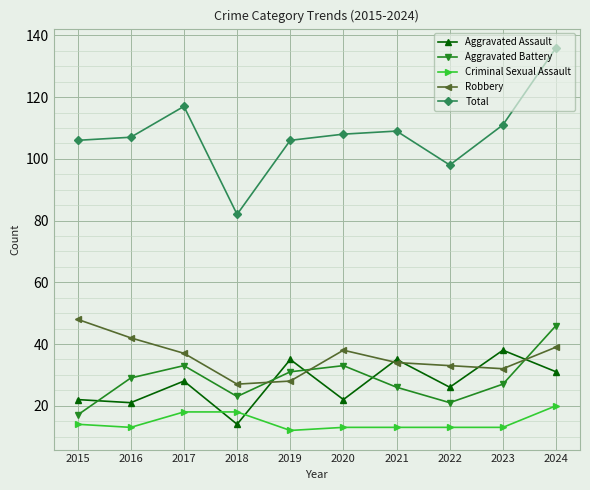

In Aggravated Battery, how many points are lower than both neighbors (excluding endpoints)?

2